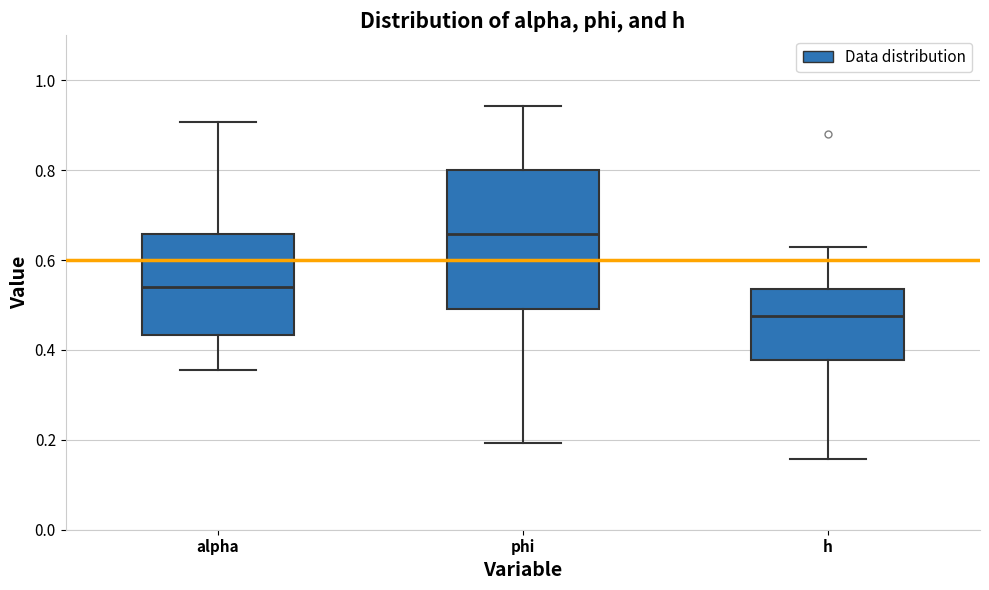

Which box's median line is the highest?

phi